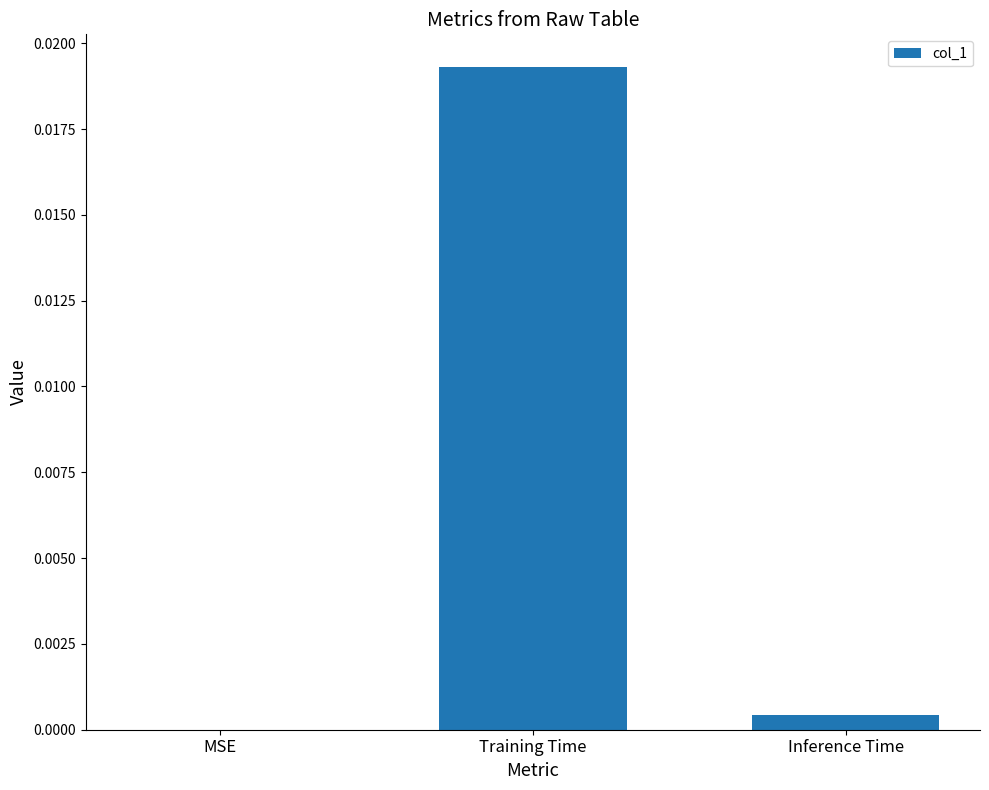

Is it true that the value at Inference Time is 0.0?

True